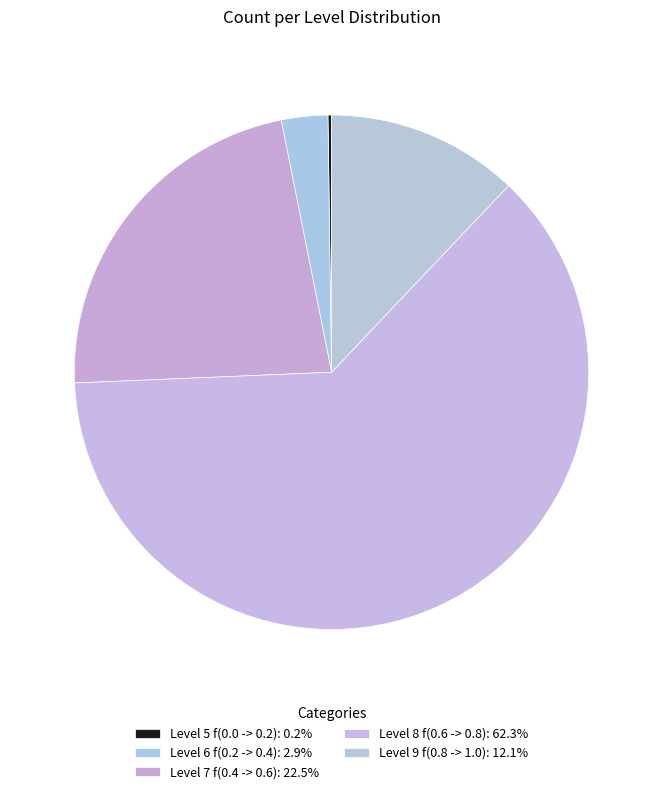

Which slice is the smallest?

Level 5 f(0.0 -> 0.2)